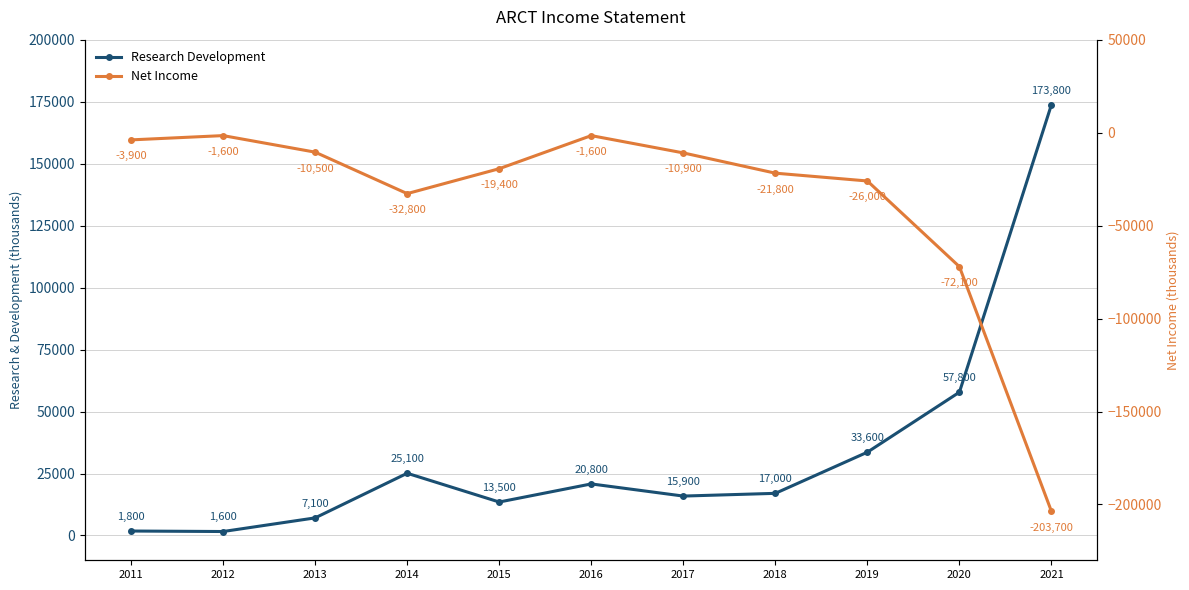

Which category has the highest value in the Net Income series?

2012